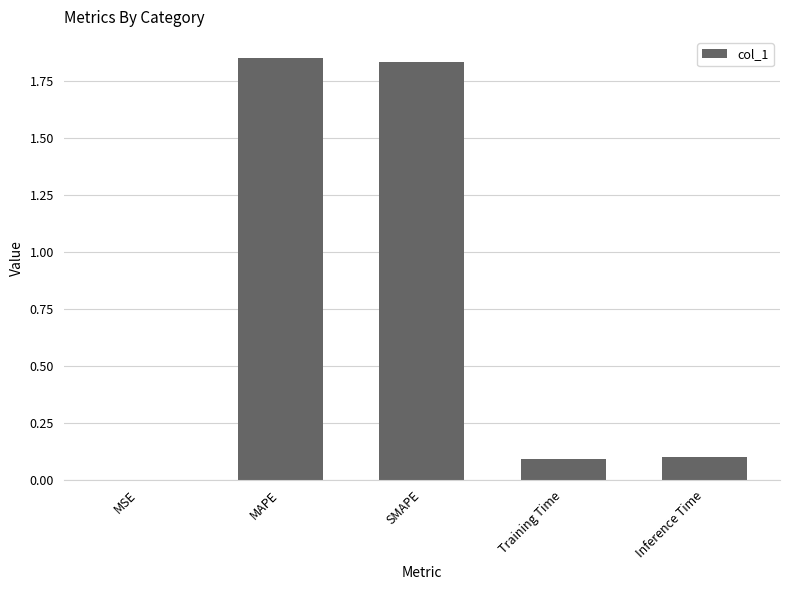

Between Inference Time and MAPE, which is larger?

MAPE